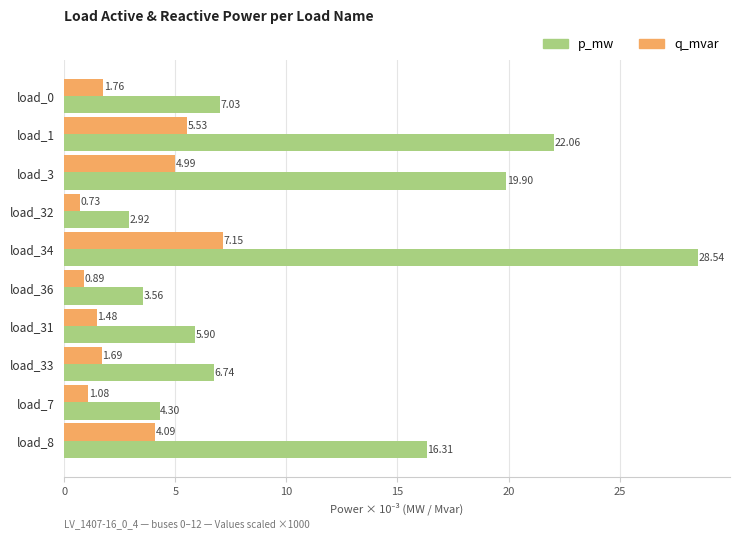

What is the total value across all series at load_0?

8.8